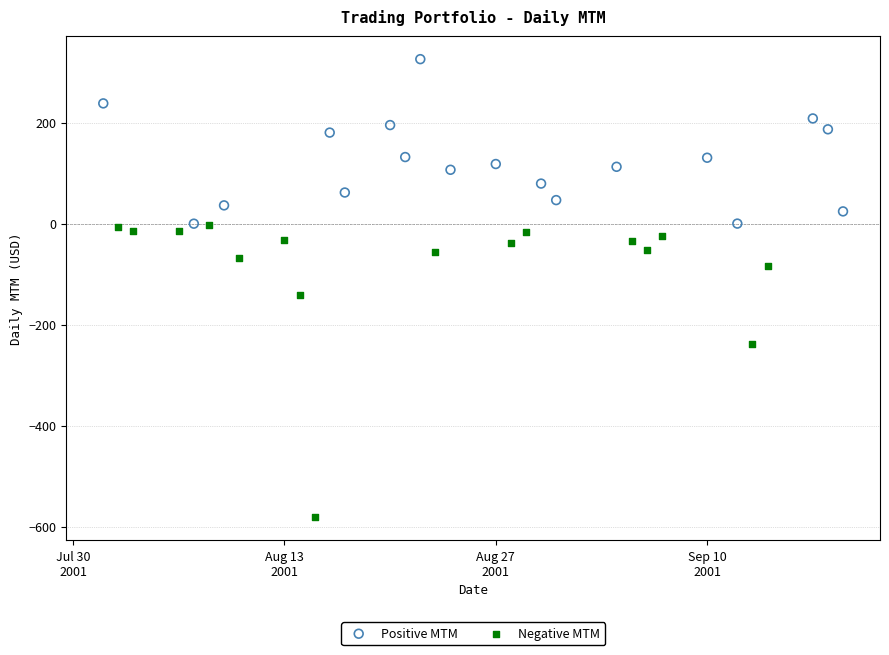

Which series reaches the minimum Y coordinate?

Negative MTM